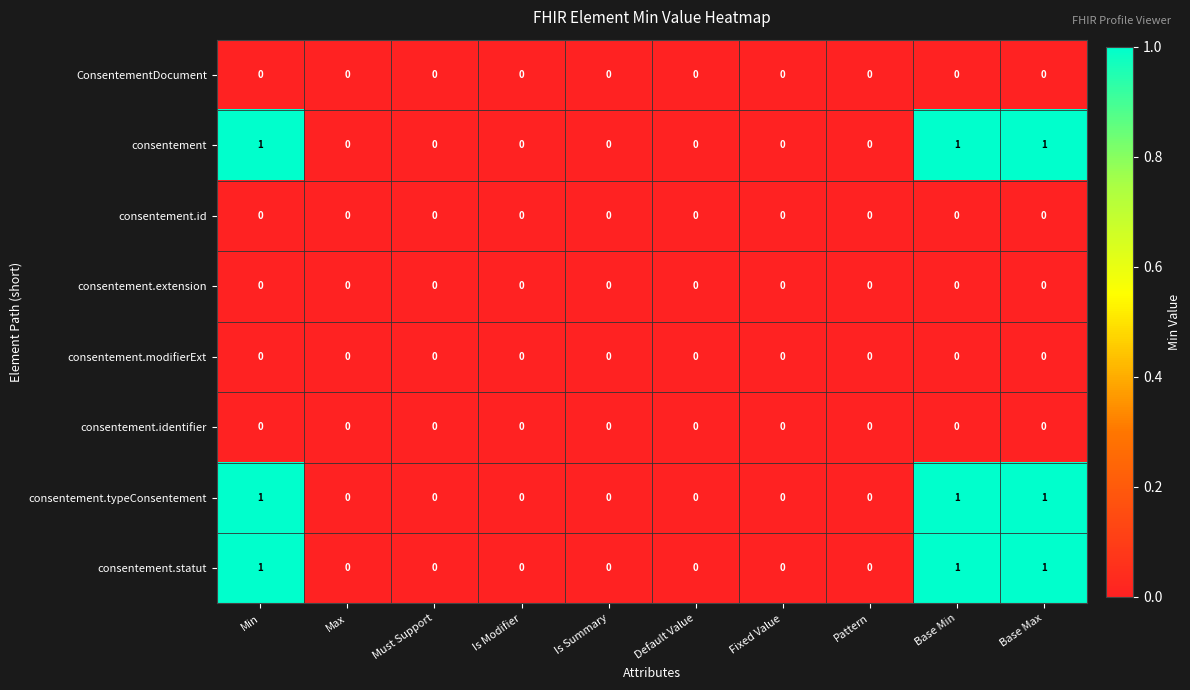

What is the sum of all consentement values?

3